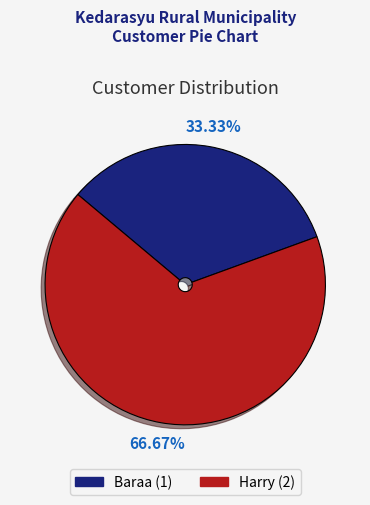

To the nearest percent, what portion does Harry represent?

67%